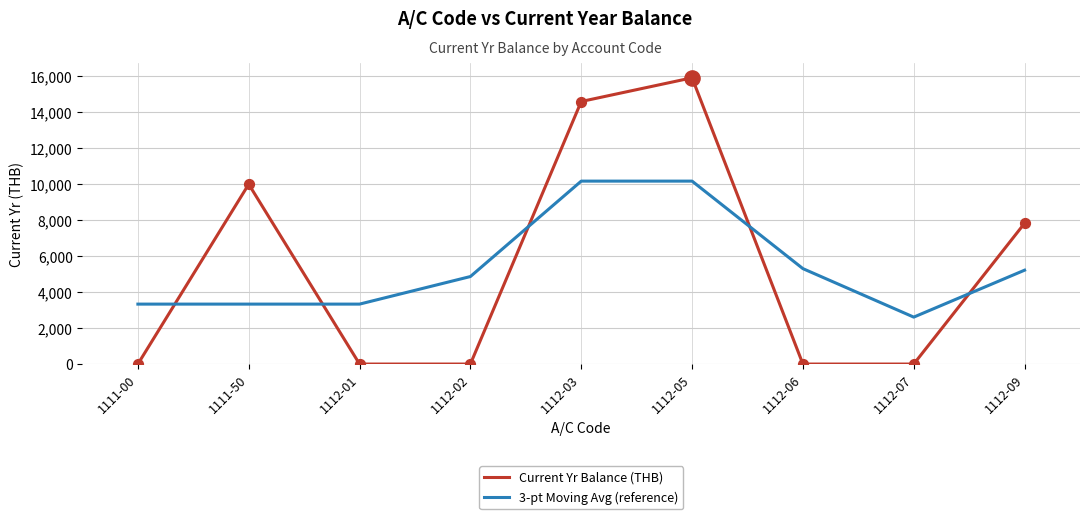

What are all the series names shown in the legend?

Current Yr Balance (THB), 3-pt Moving Avg (reference)